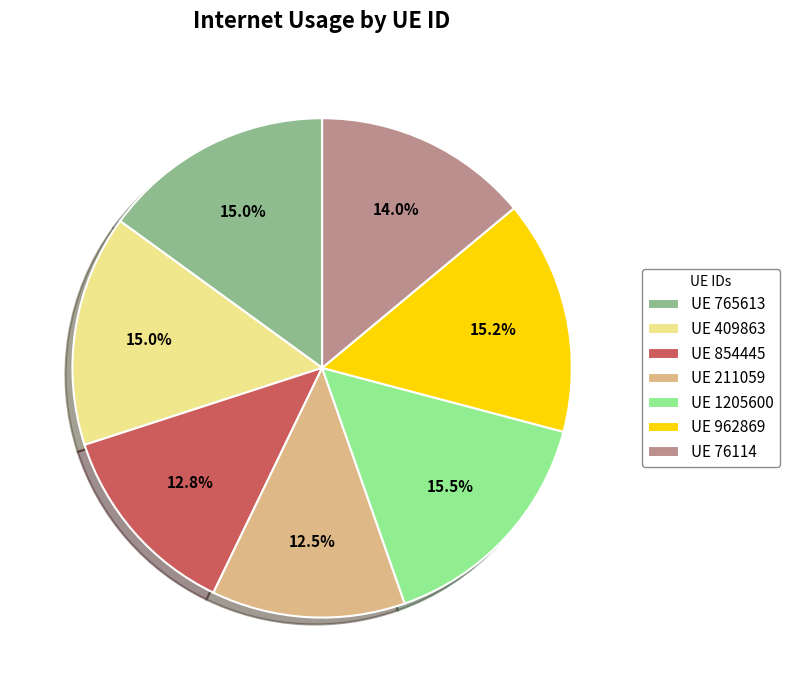

Which has a higher value, UE 1205600 or UE 76114?

UE 1205600